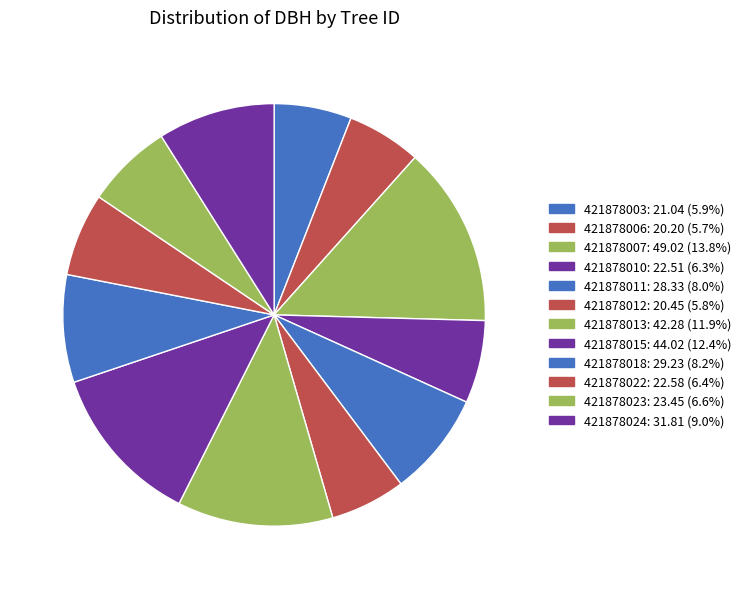

How many segments does this pie chart have?

12